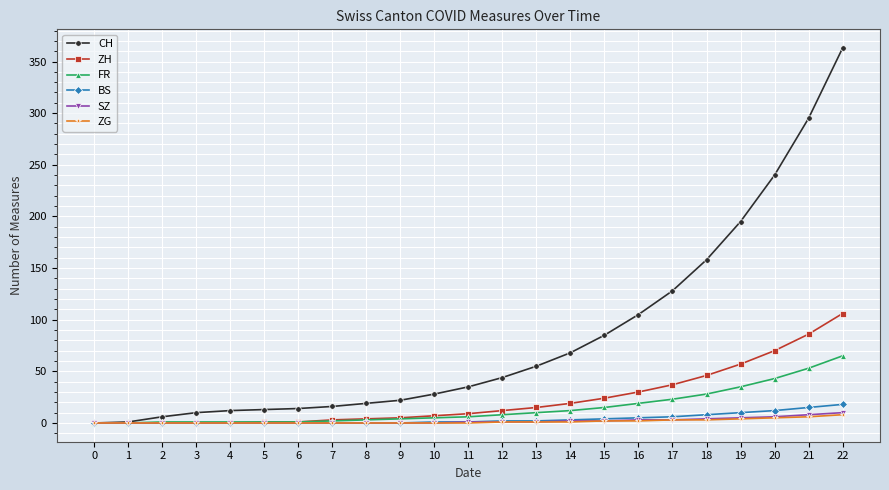

What is the highest value of the CH series?

363